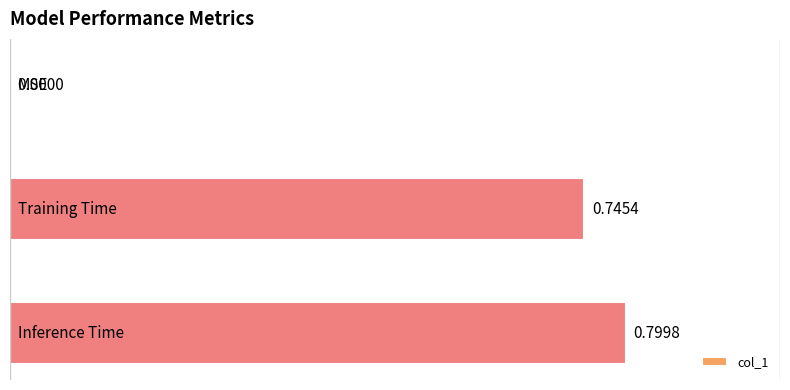

How many values are between 0 and 1?

3